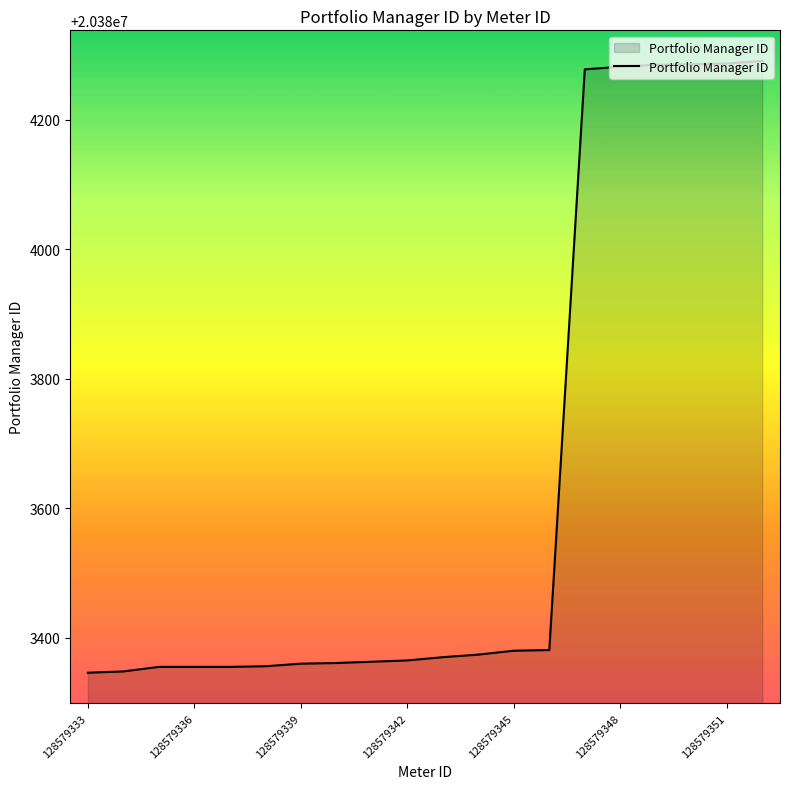

What is the greatest value displayed?

20384291